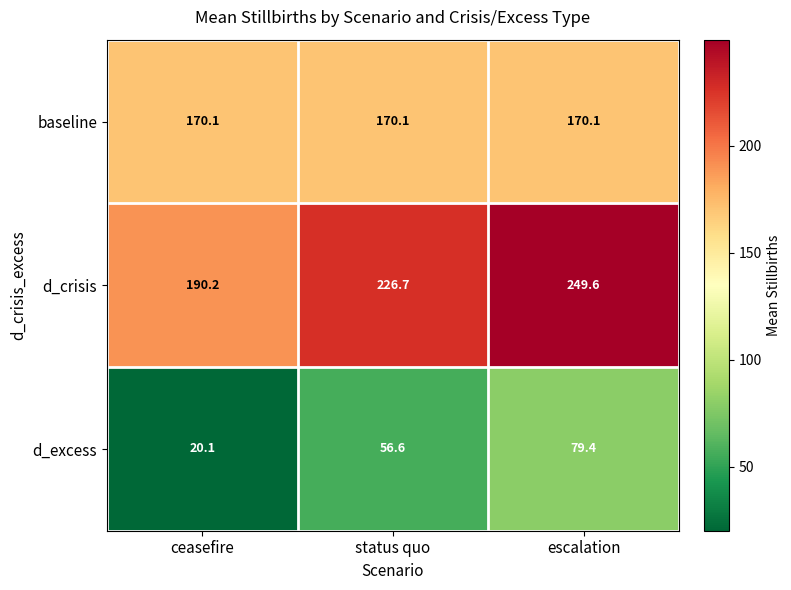

At how many categories does at least one series exceed 149?

3